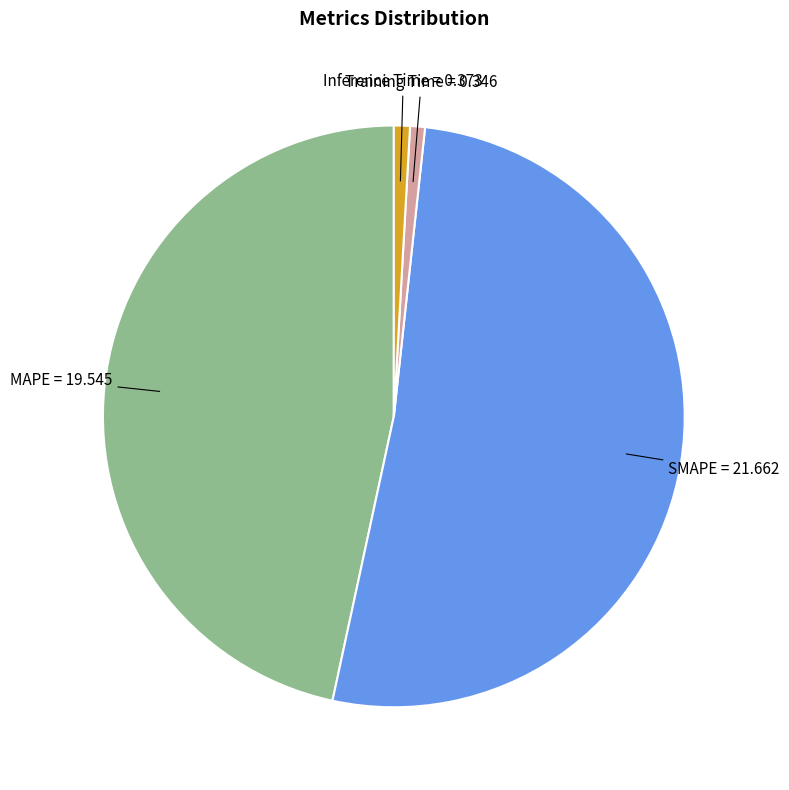

Count the number of slices in the pie.

4